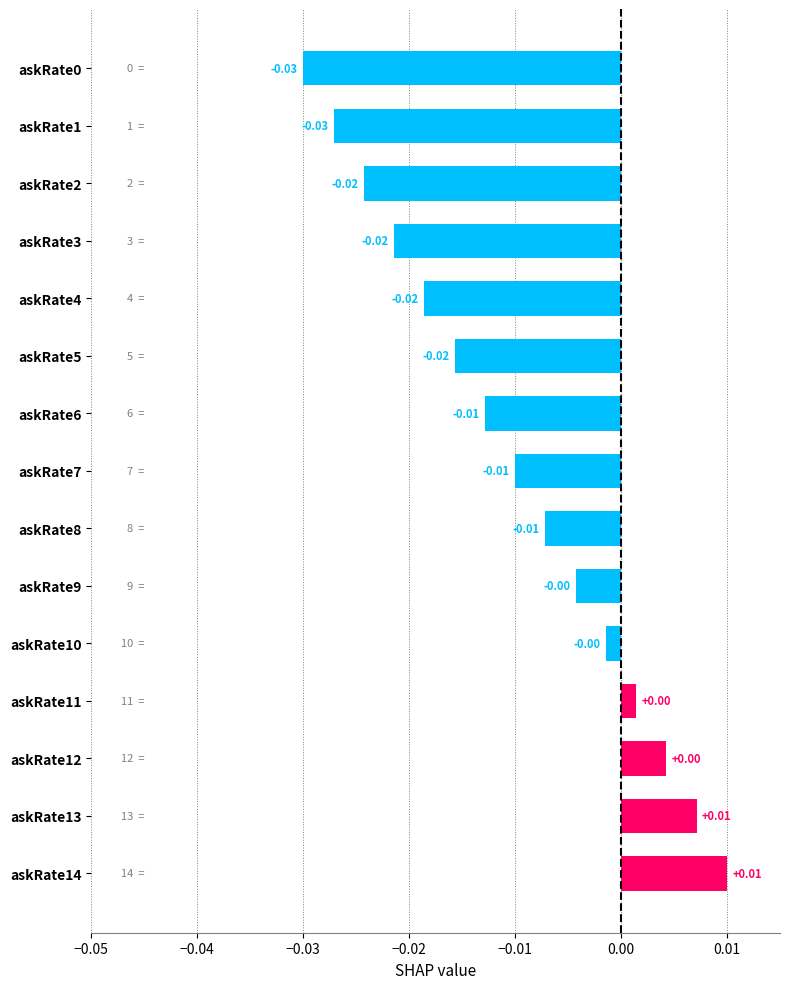

Which has a higher value, askRate14 or askRate1?

askRate14